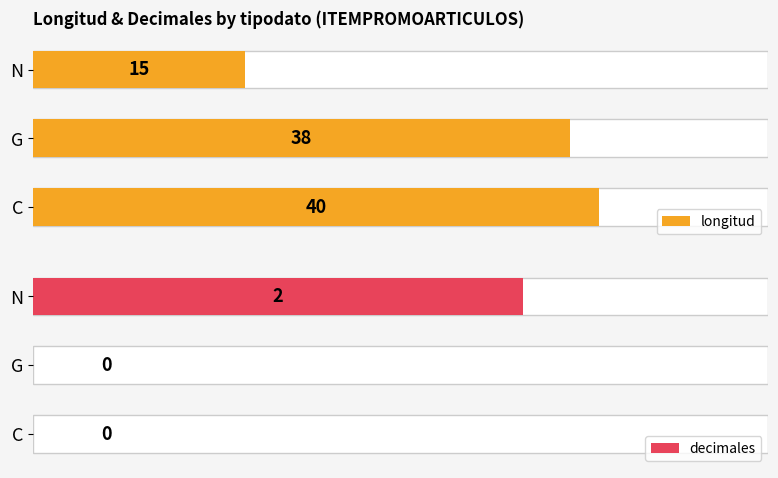

What is the average value of the longitud series?

31